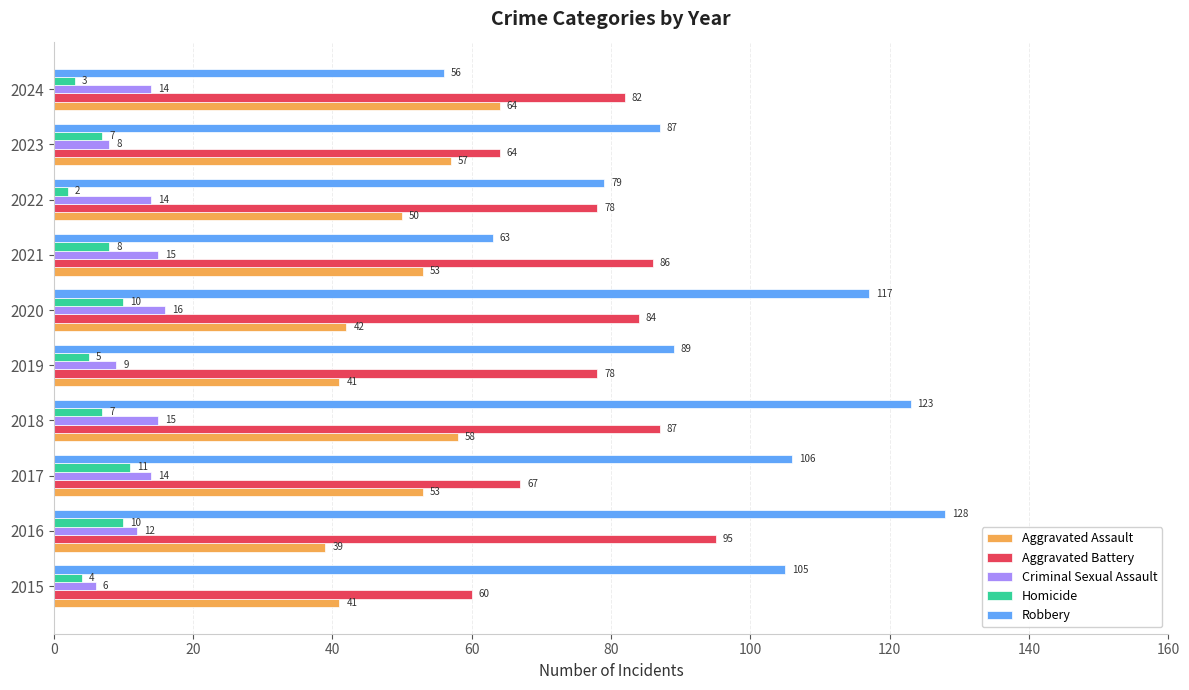

How many categories are shown in the chart?

10